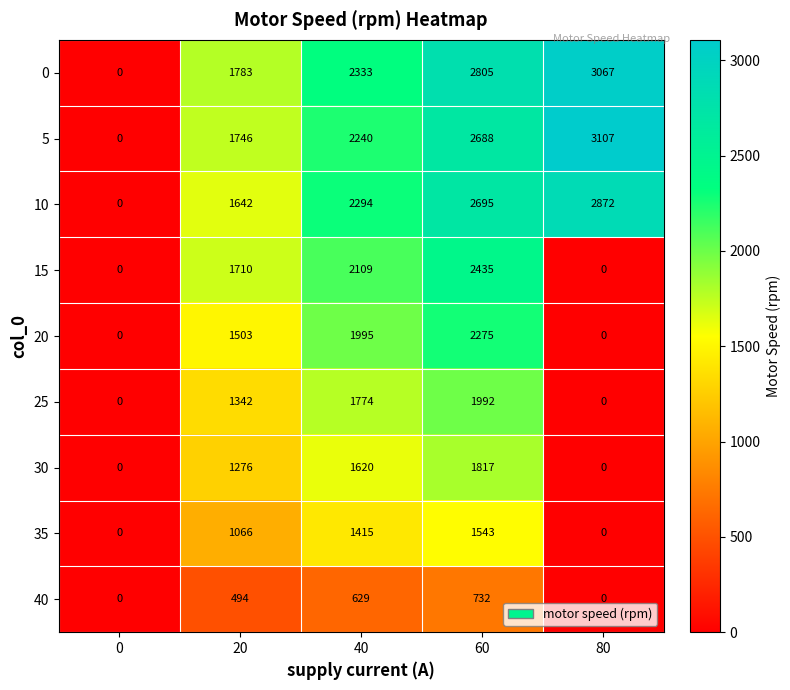

At which category does the chart reach its peak across all series?

80